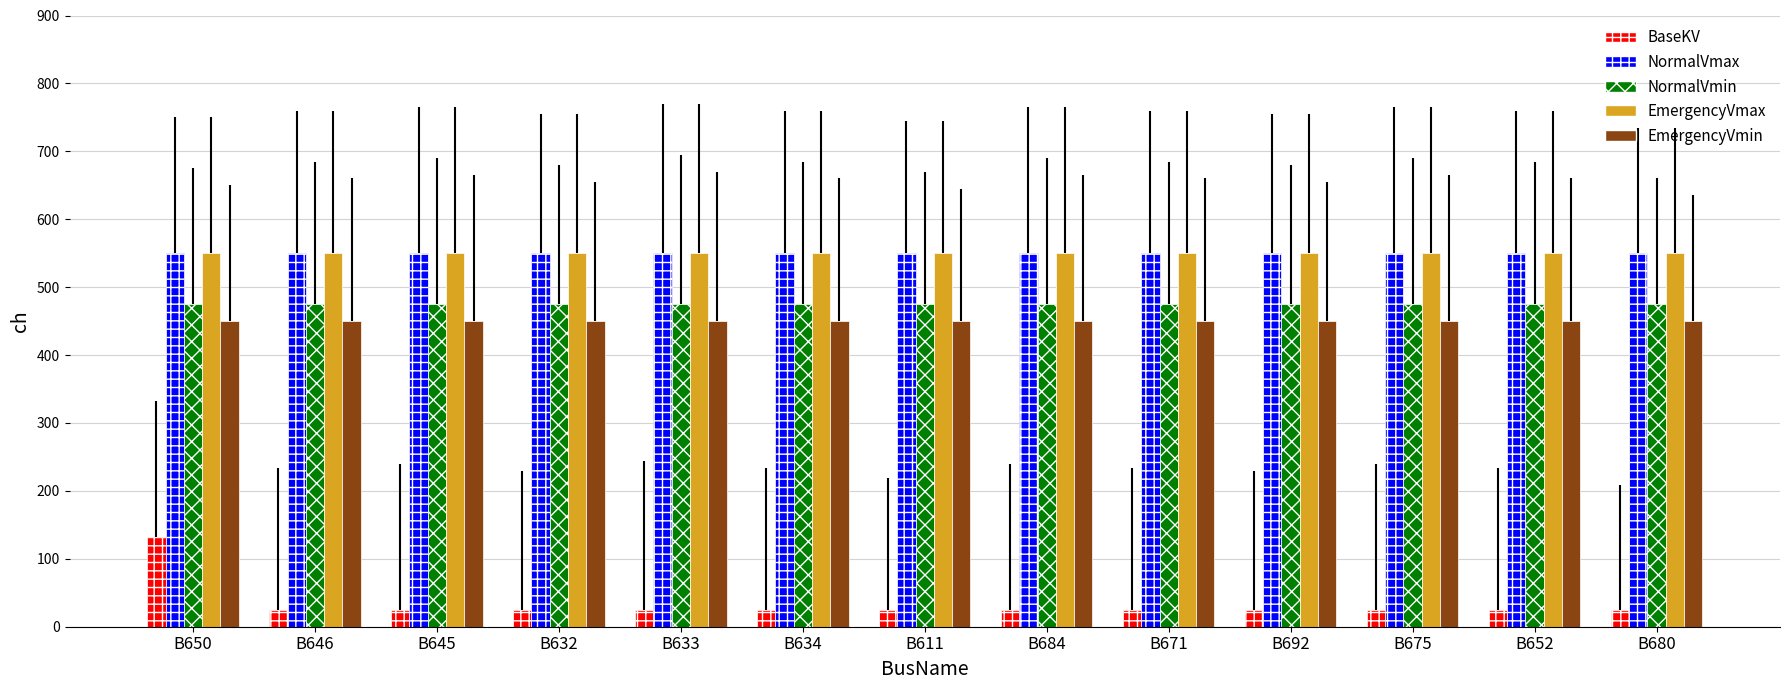

Which series changed the most between B650 and B684?

BaseKV